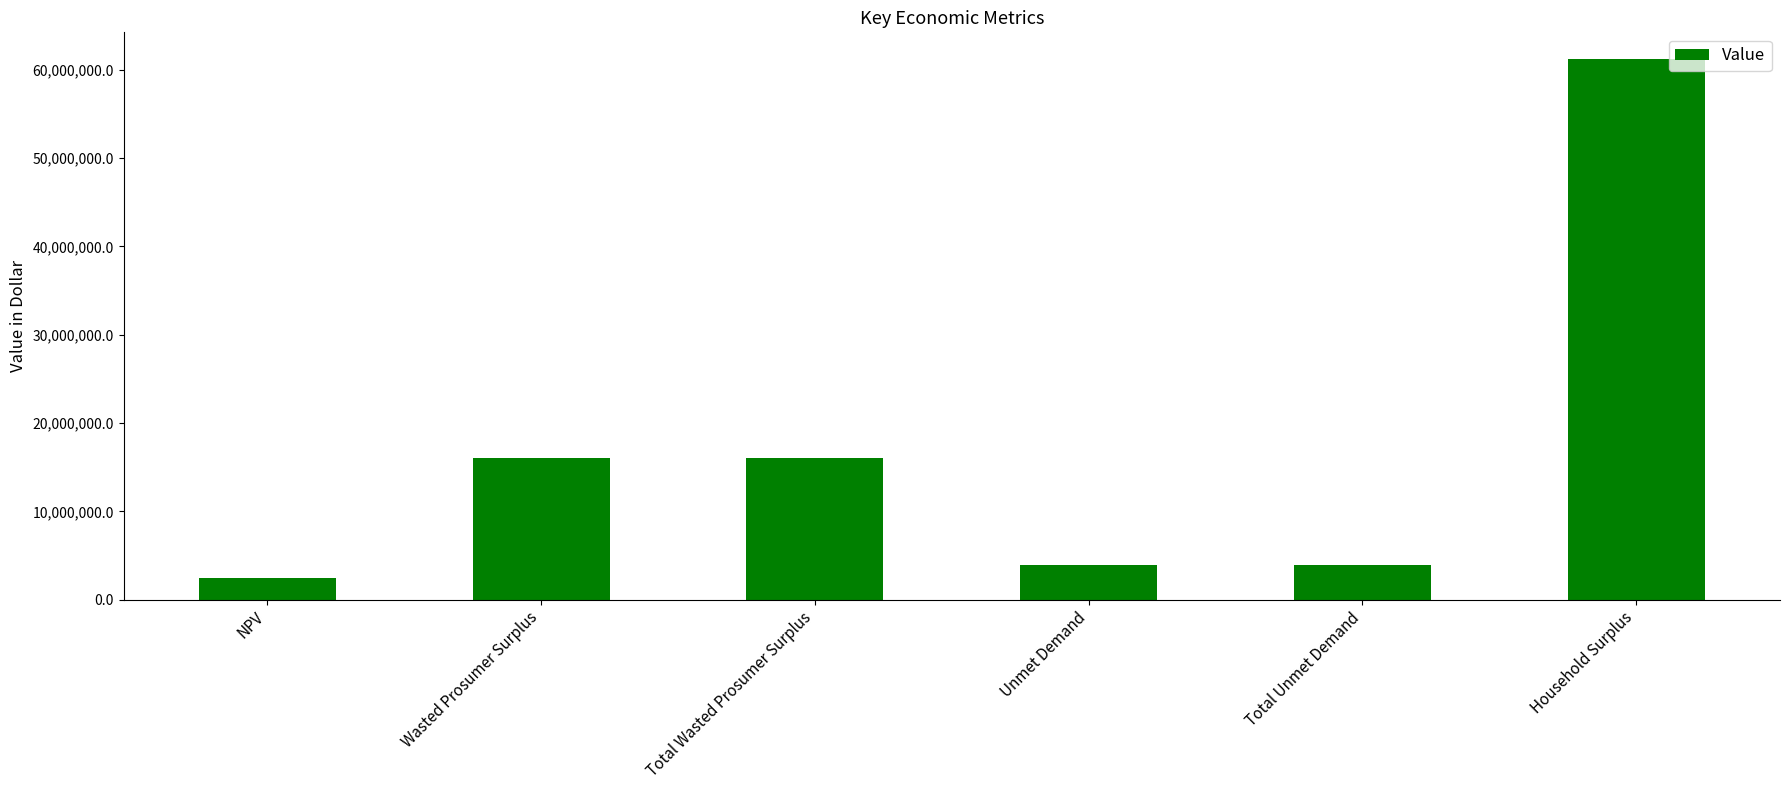

What is the sum of all values?

103640462.8